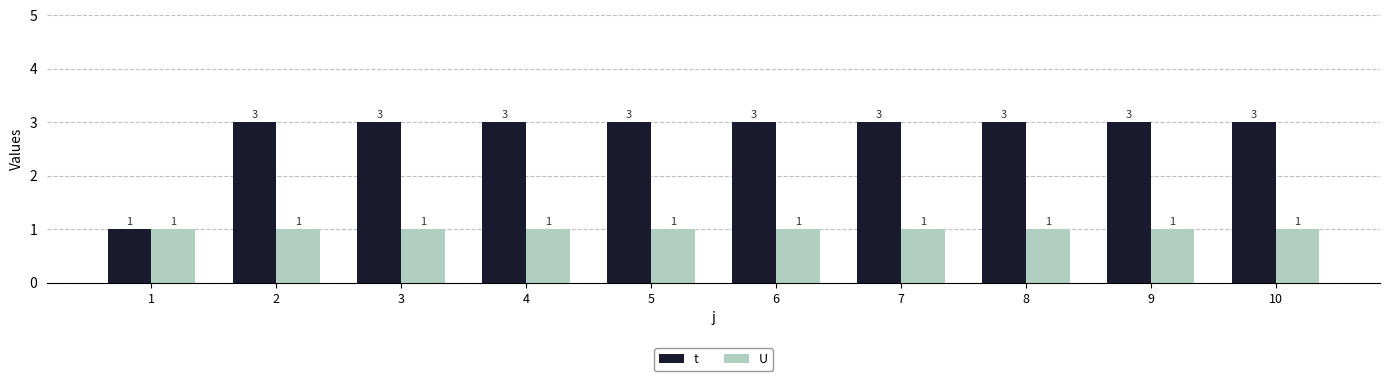

Reading left to right, extract all data points from this chart.

t: 1=1	2=3	3=3	4=3	5=3	6=3	7=3	8=3	9=3	10=3
U: 1=1	2=1	3=1	4=1	5=1	6=1	7=1	8=1	9=1	10=1